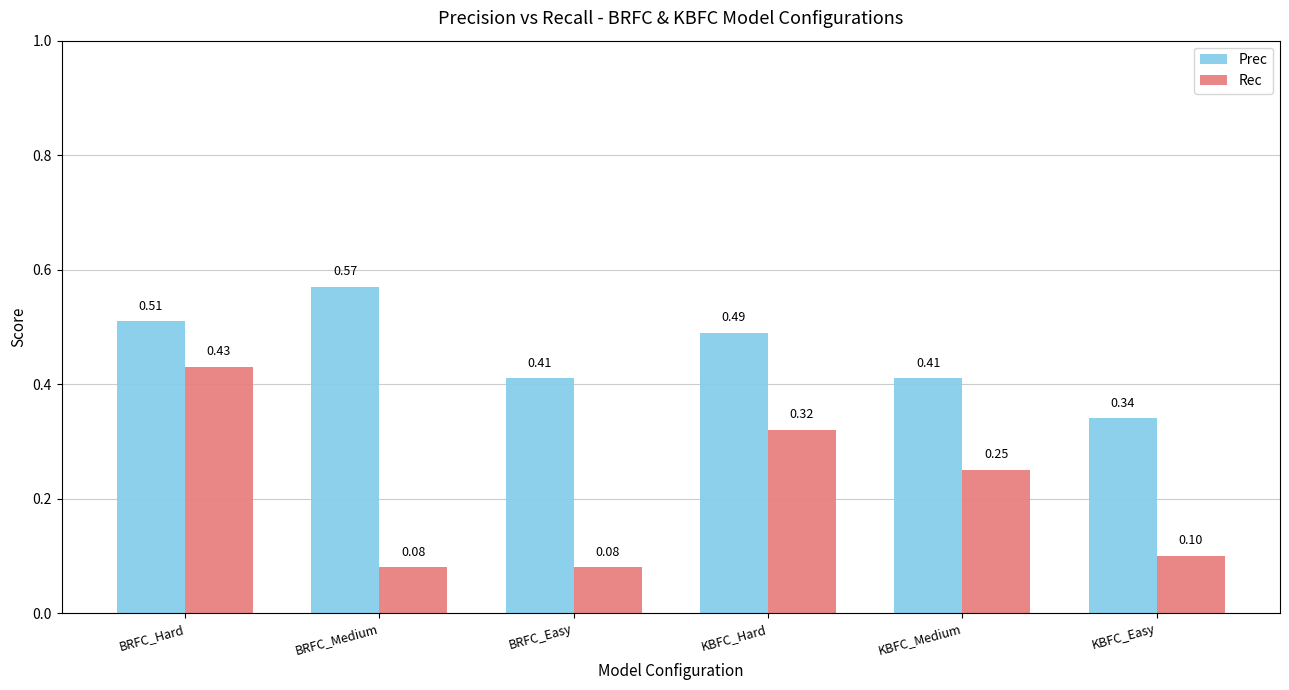

How many bars are there in each group?

2